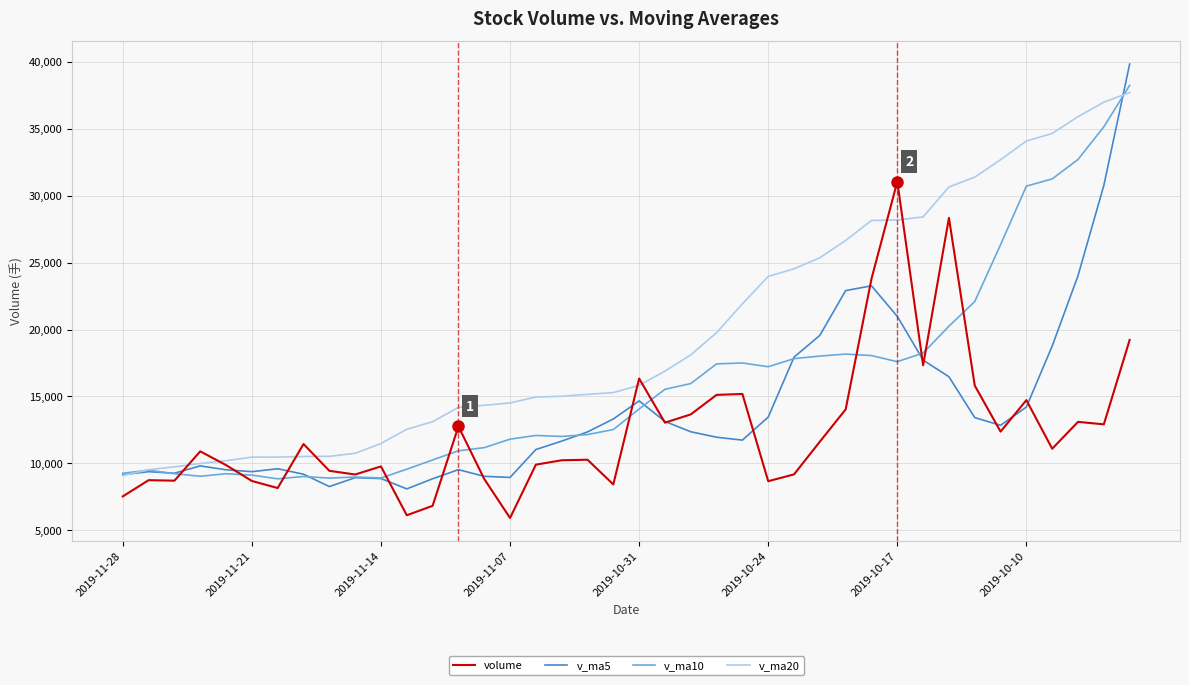

Rank the series by their average value, from highest to lowest.

v_ma20, v_ma10, v_ma5, volume